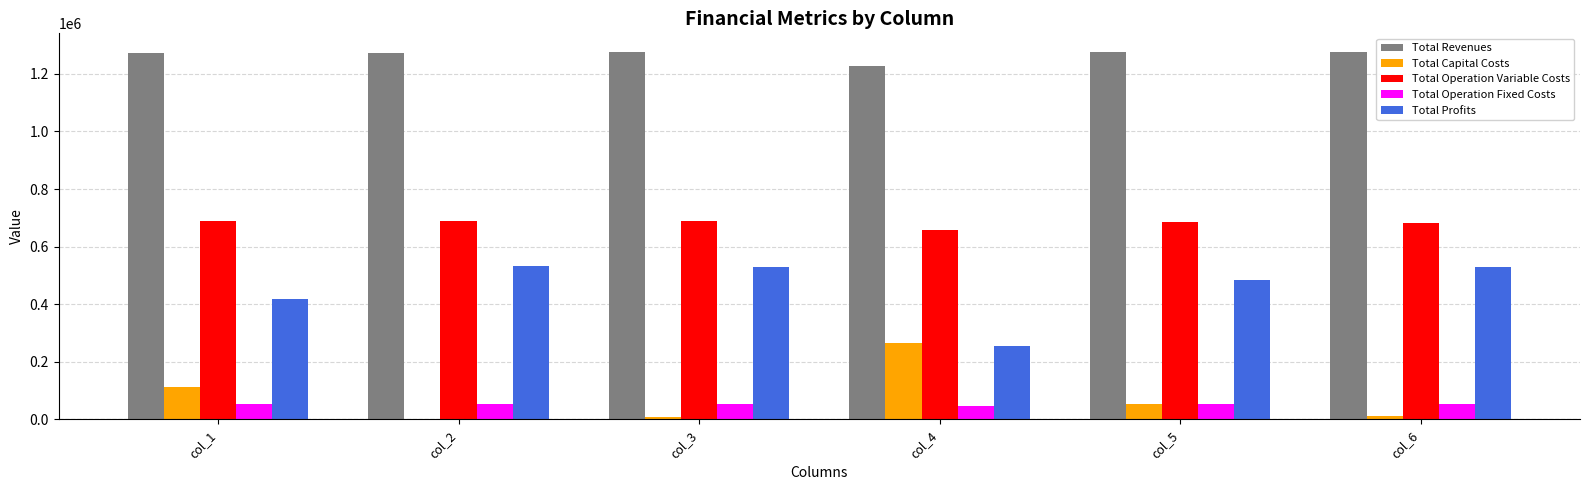

Are the bars grouped side by side (vs. stacked)?

Yes